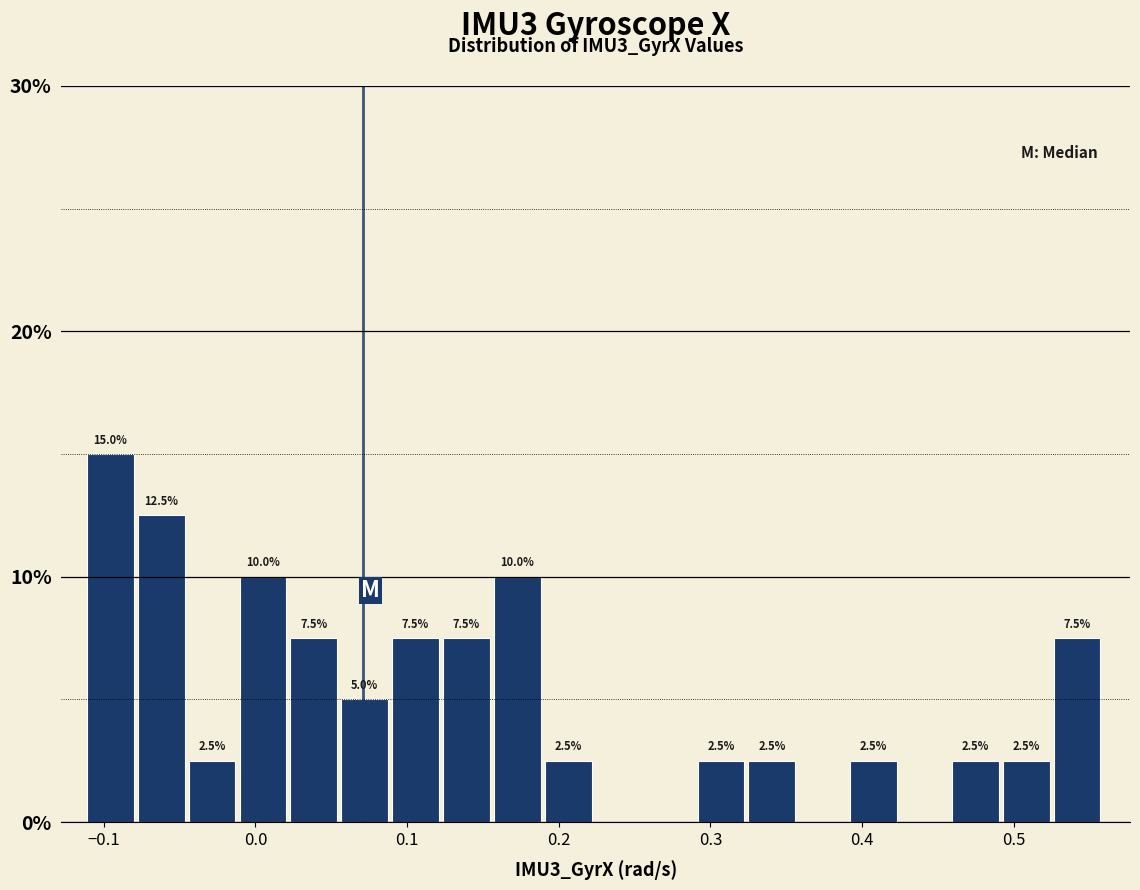

Around what value on the x-axis is the tallest bar? Give the approximate position of its centre, as read against the axis.

-0.10